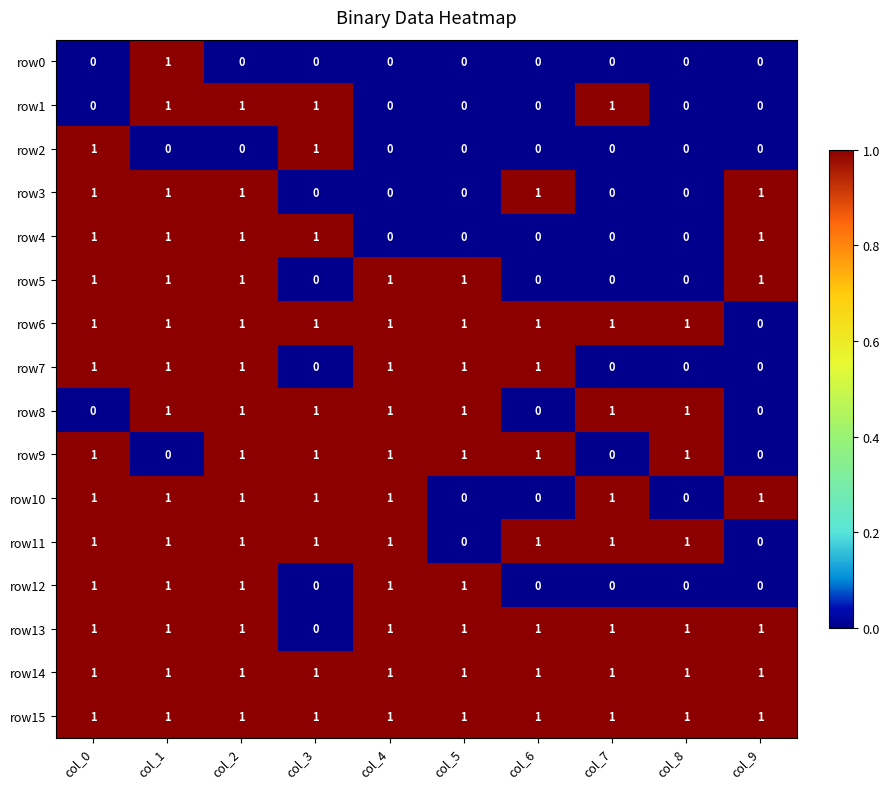

What is the sum of all row11 values?

8